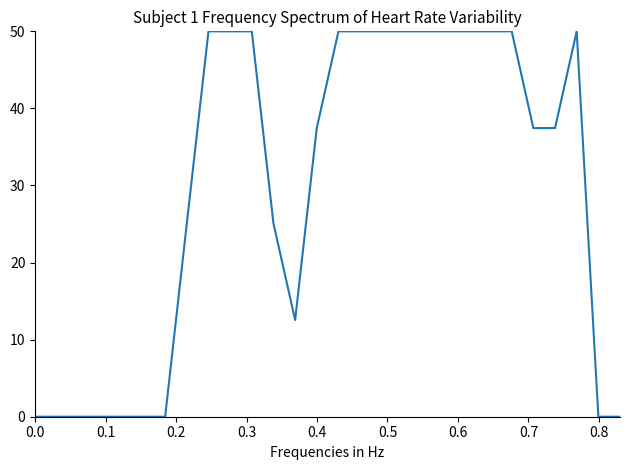

What is the maximum value shown in the chart?

50.0